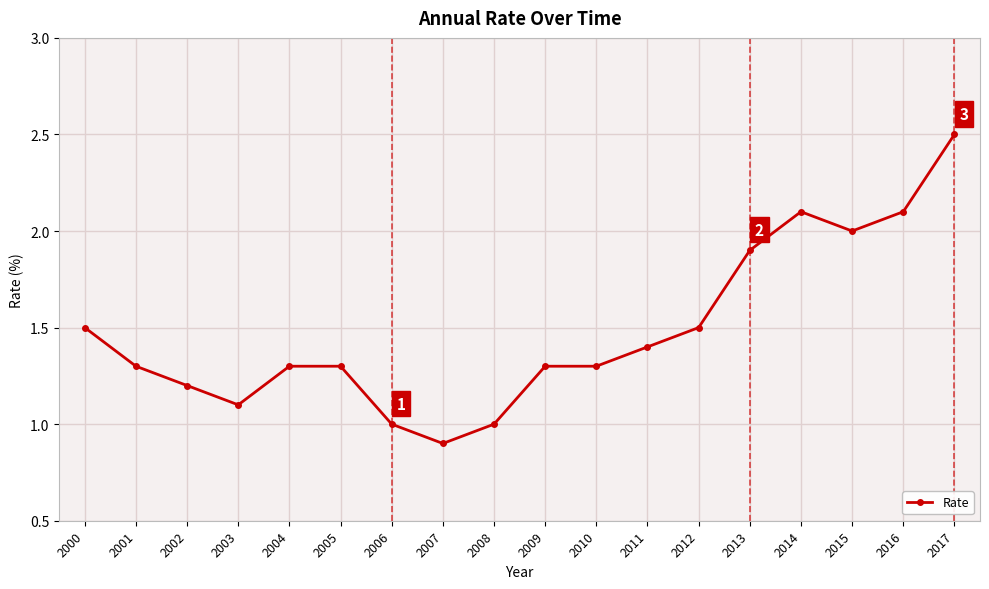

Count the number of data series in this chart.

1